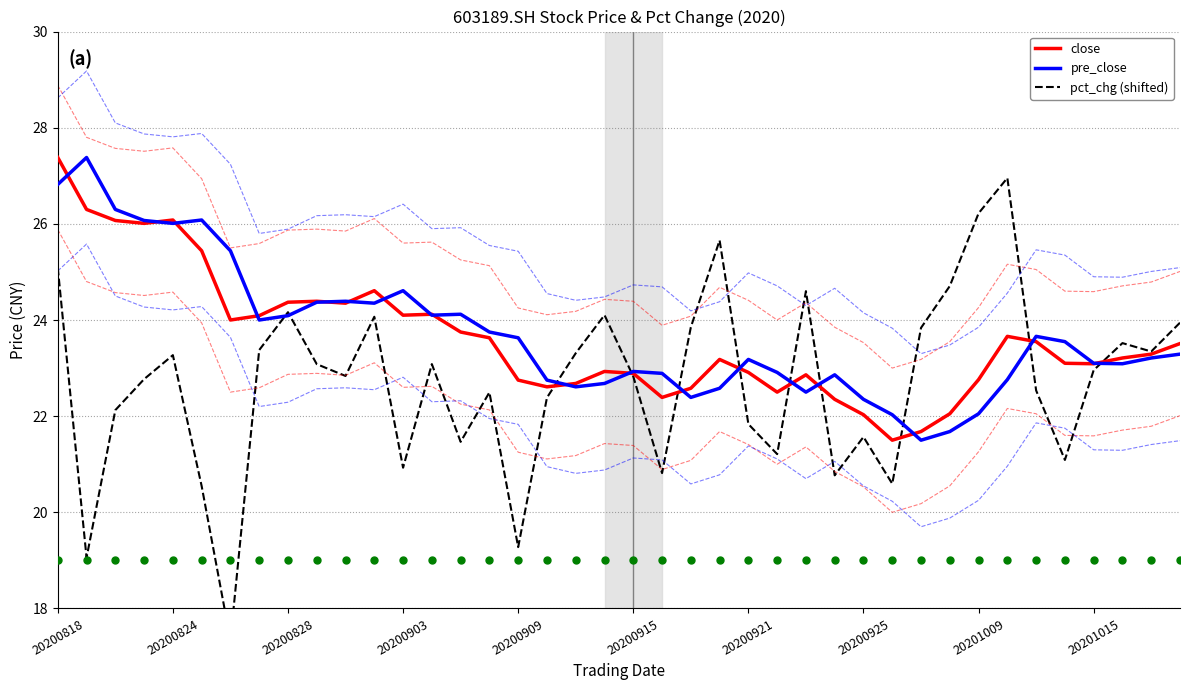

At which category does the chart reach its peak across all series?

20200818